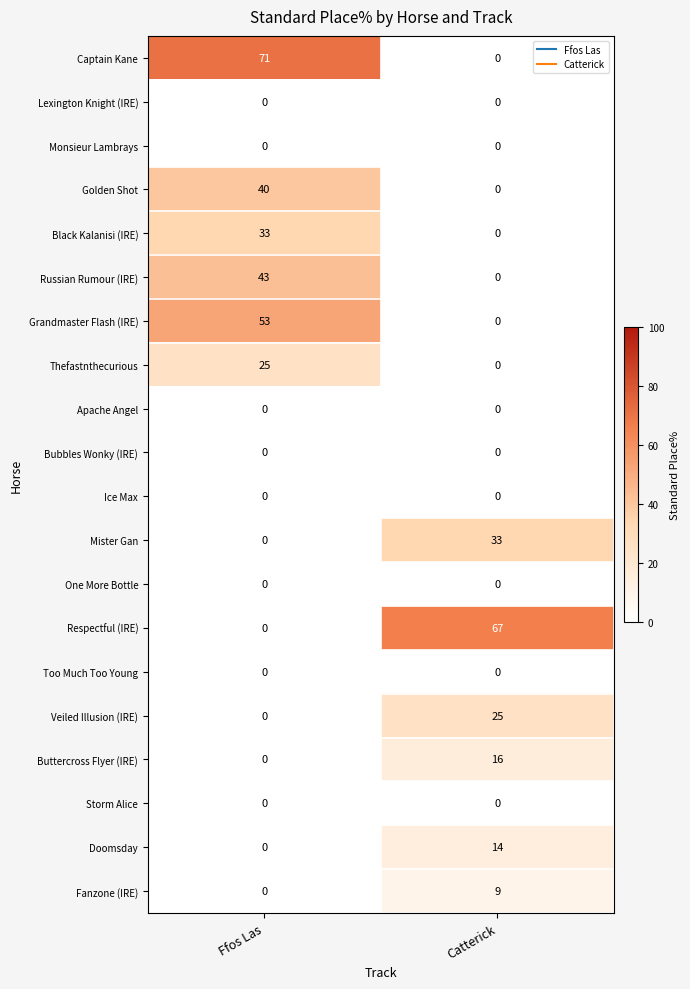

What is the difference between the maximum and minimum values in the Grandmaster Flash (IRE) series?

53